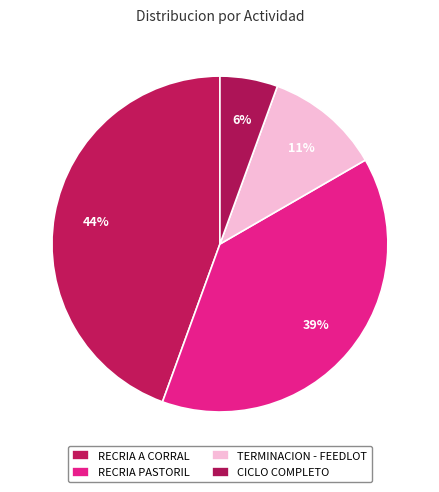

How many segments does this pie chart have?

4